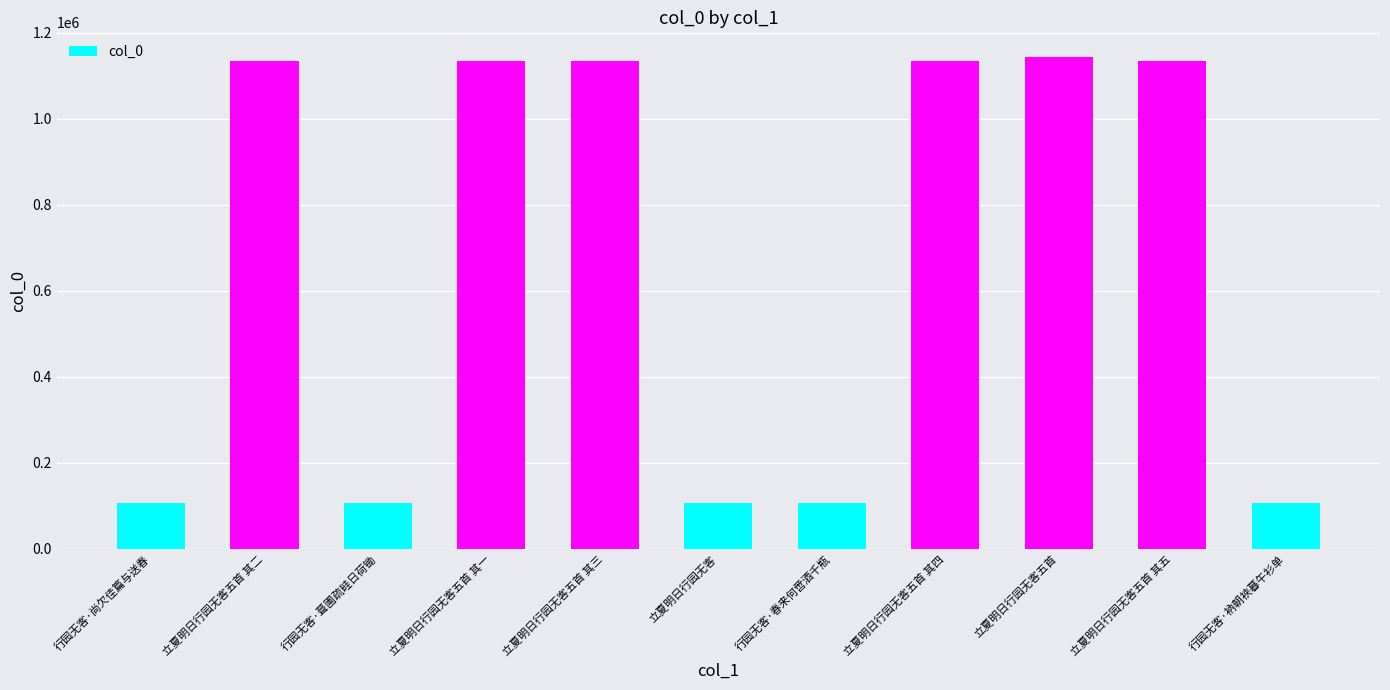

What is the difference between the maximum and second lowest values?

1036890